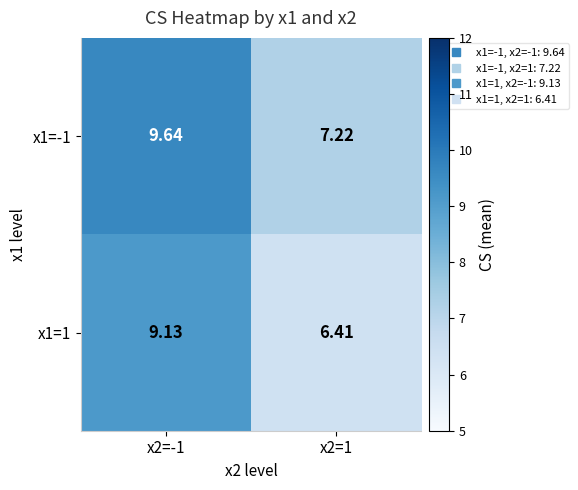

What is the total value across all series at x2=1?

13.6